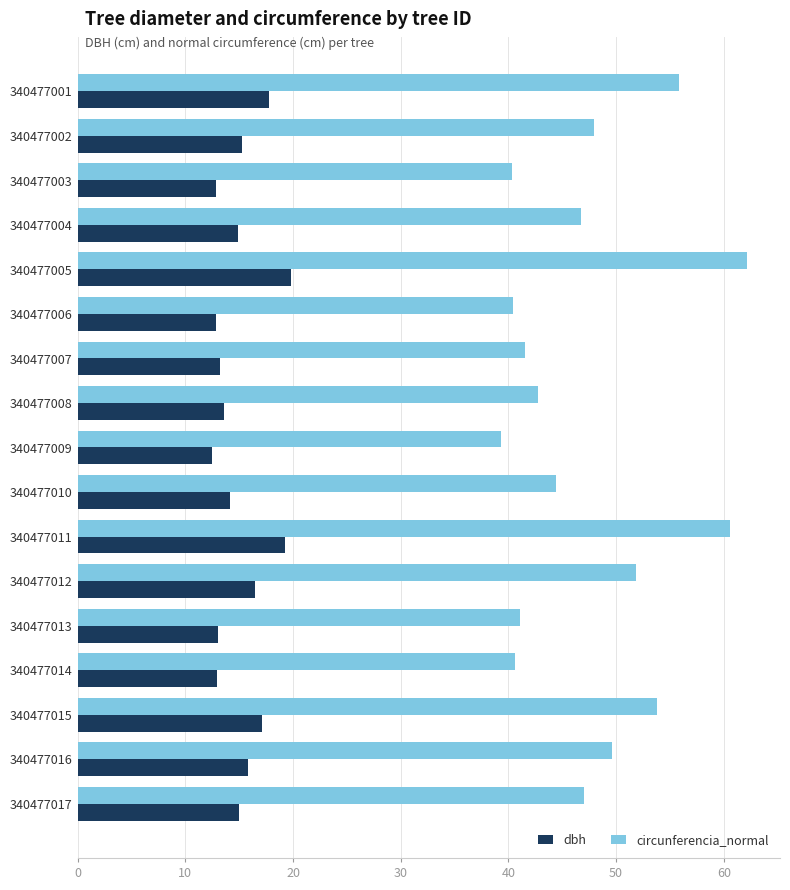

What is the sum of all circunferencia_normal values?

806.0